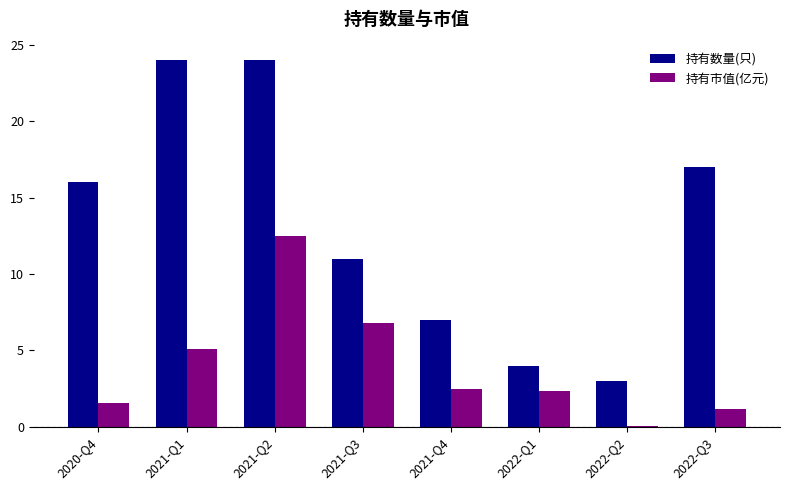

What is the sum of the 持有数量(只) values at 2021-Q2 and 2021-Q3?

35.0